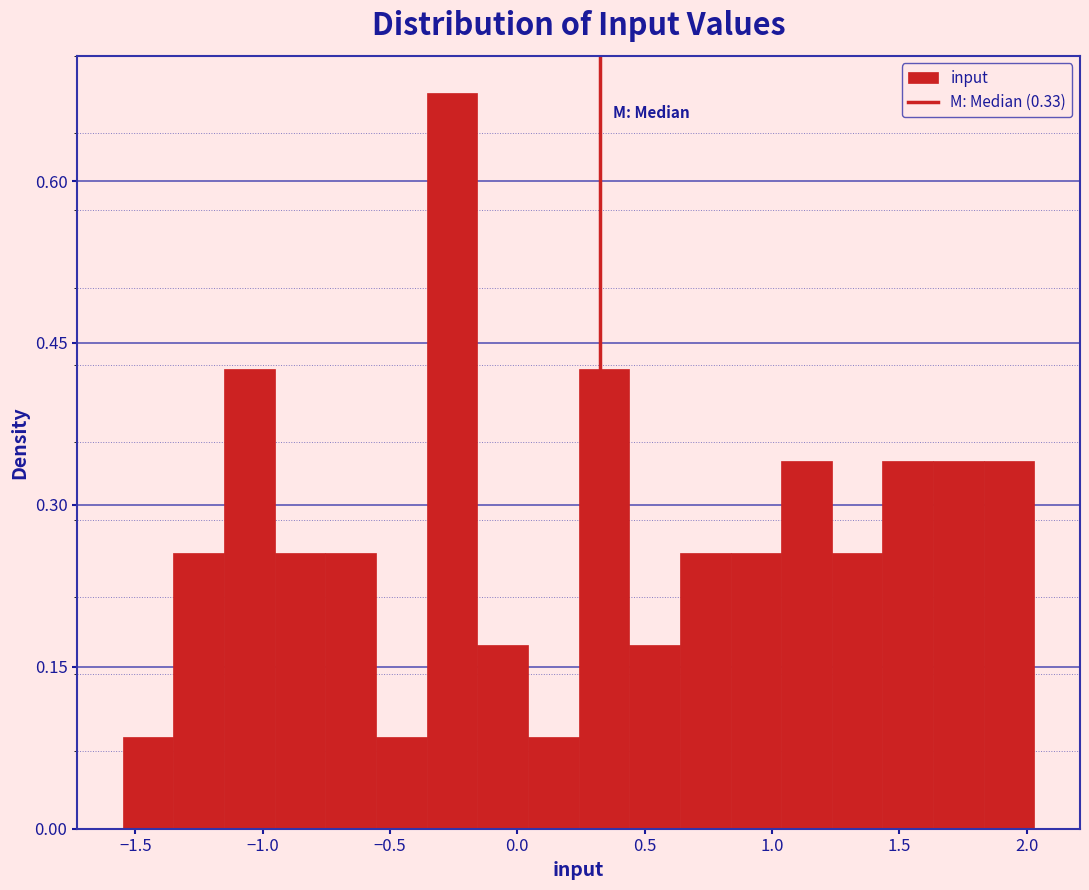

Around what value on the x-axis is the tallest bar? Give the approximate position of its centre, as read against the axis.

-0.25